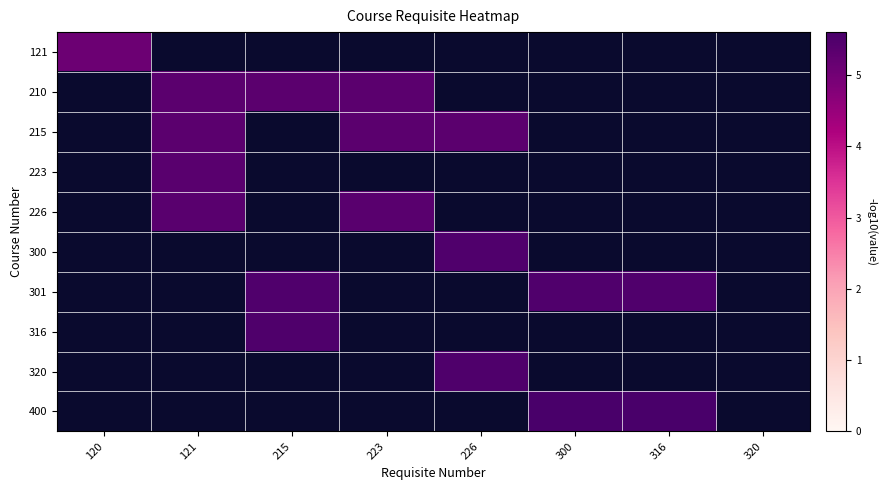

Is the value of 121 at 226 greater than the value of 400 at 215?

No